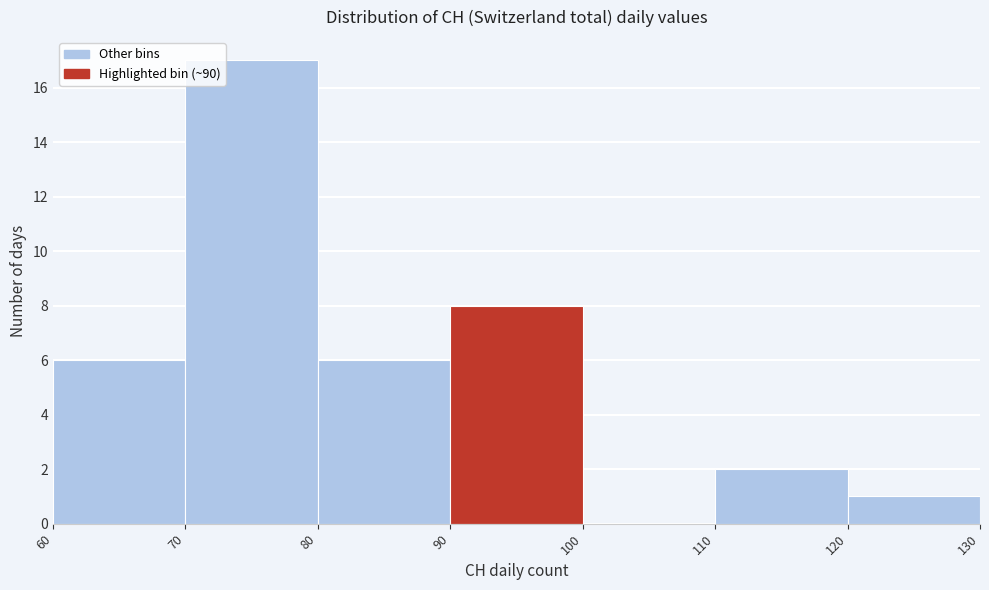

What is the height of the bar covering 80 to 90 on the x-axis? The values are not printed on the chart, so give them approximately, as read against the axis.

6